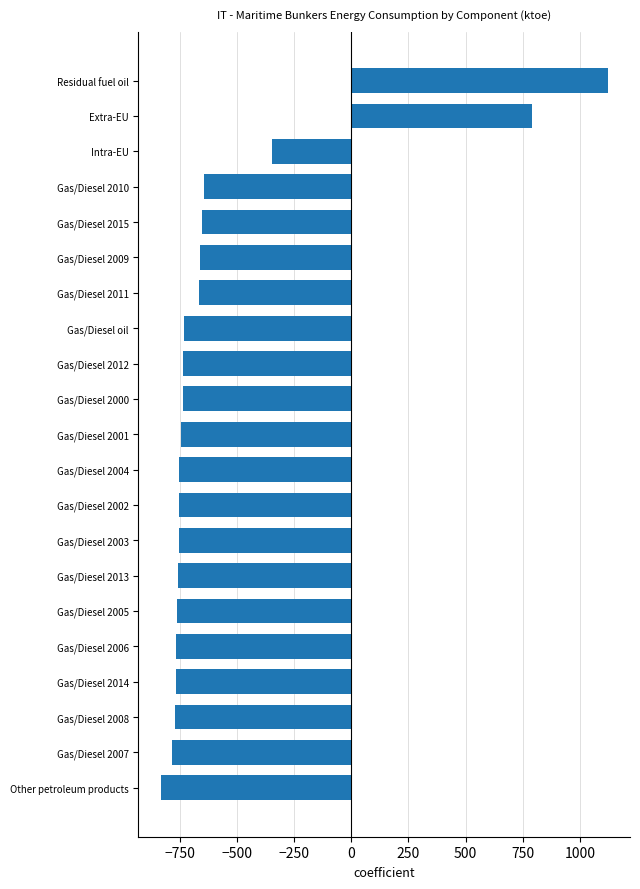

How many bars are there in total?

21